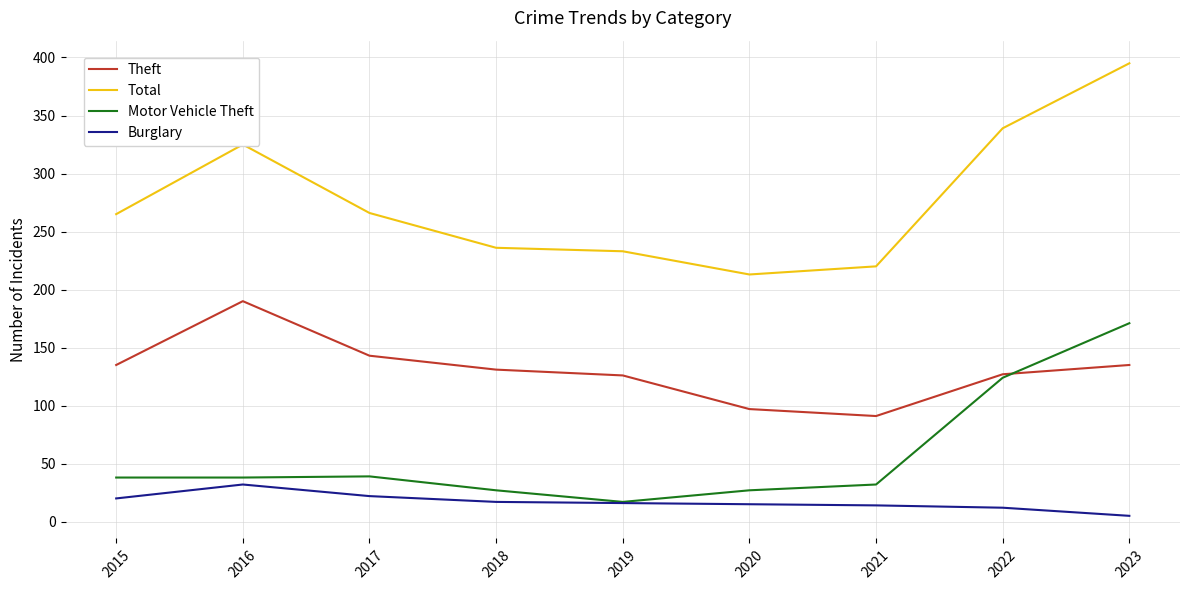

True or false: Total and Theft cross at least once.

False